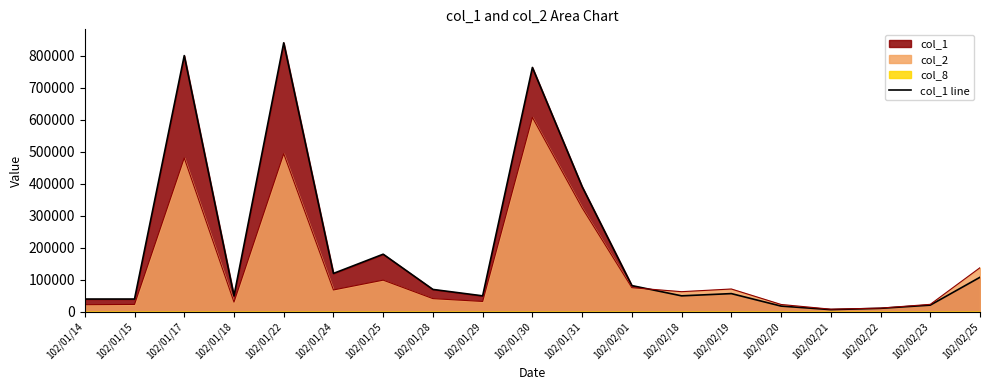

What is the sum of the col_2 line values at 102/02/22 and 102/01/31?

336410